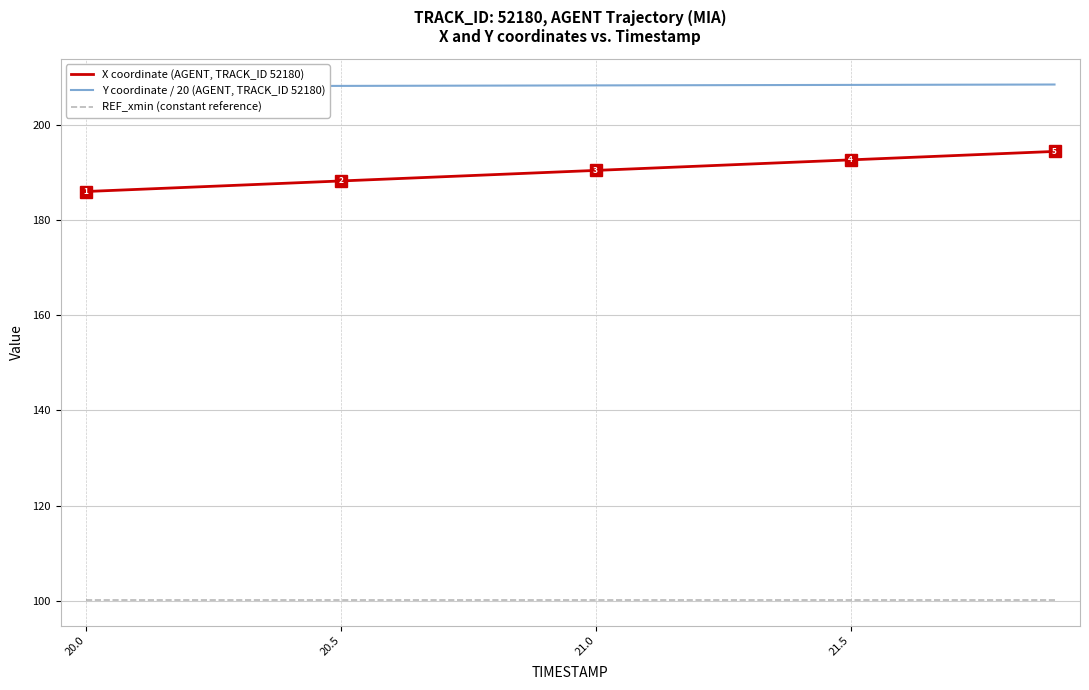

True or false: X coordinate (AGENT, TRACK_ID 52180) has more than 2 points higher than both neighbors.

False